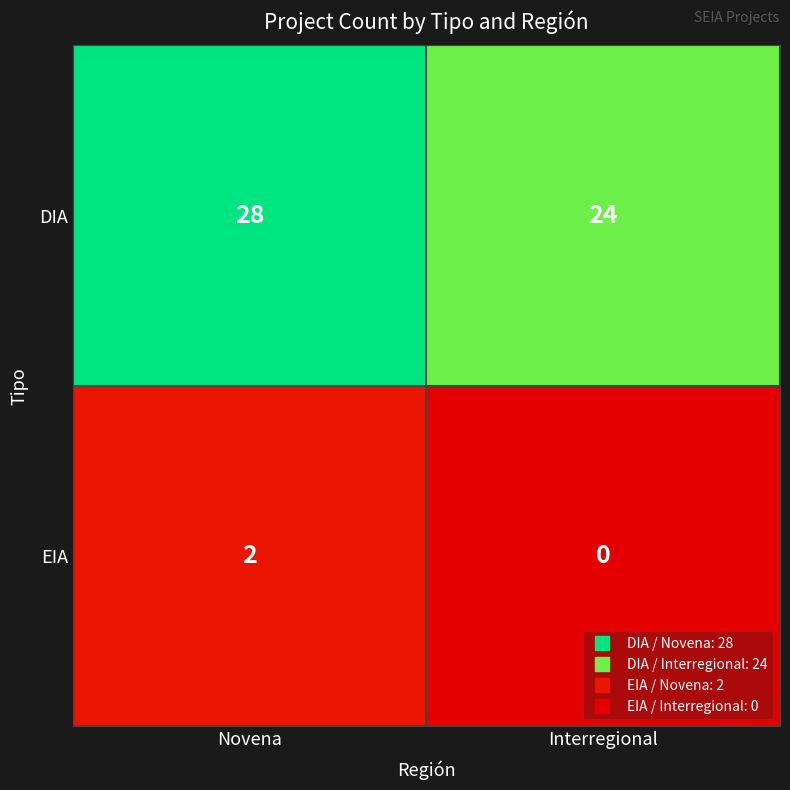

What is the difference between the maximum and minimum values in the DIA series?

4